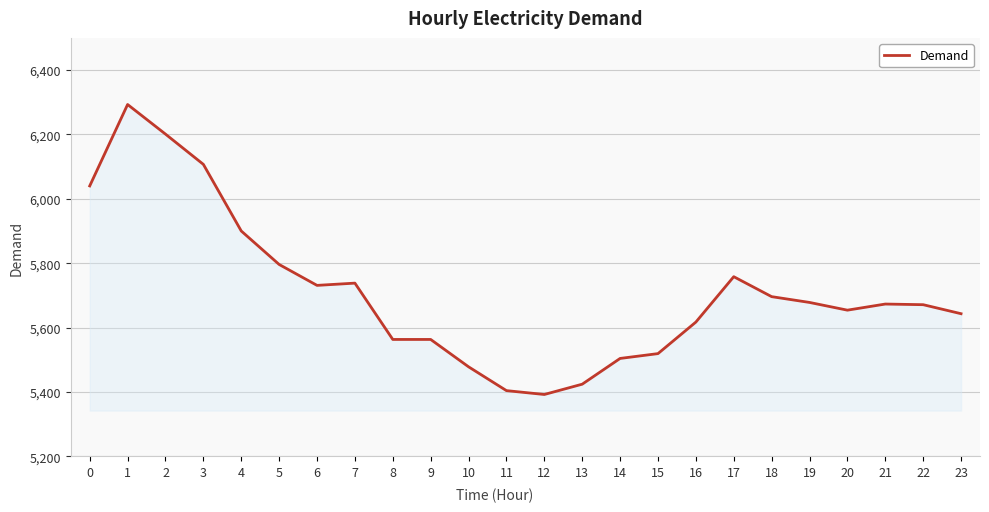

What is the ratio of the value at 19 to the value at 11?

1.1